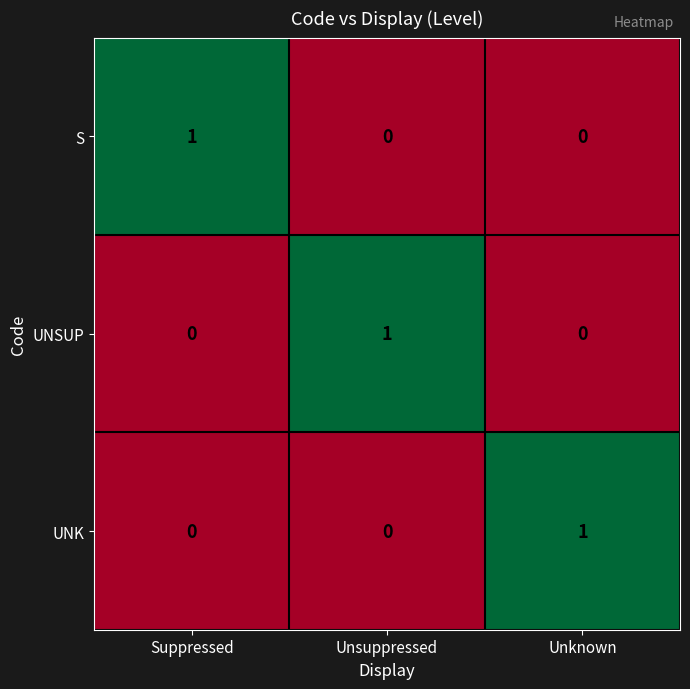

Count the UNSUP values in the range 0 to 1.

3